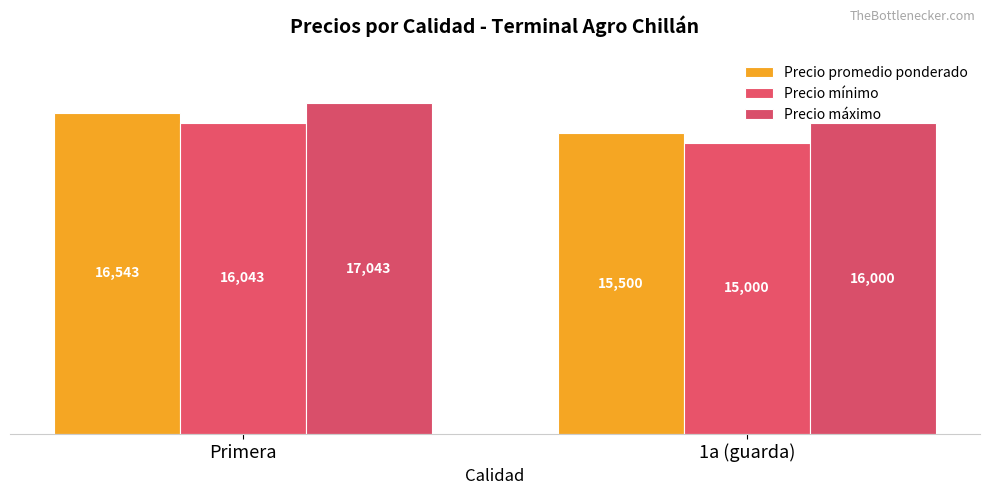

What is the label of the 2nd bar from the left?

1a (guarda)